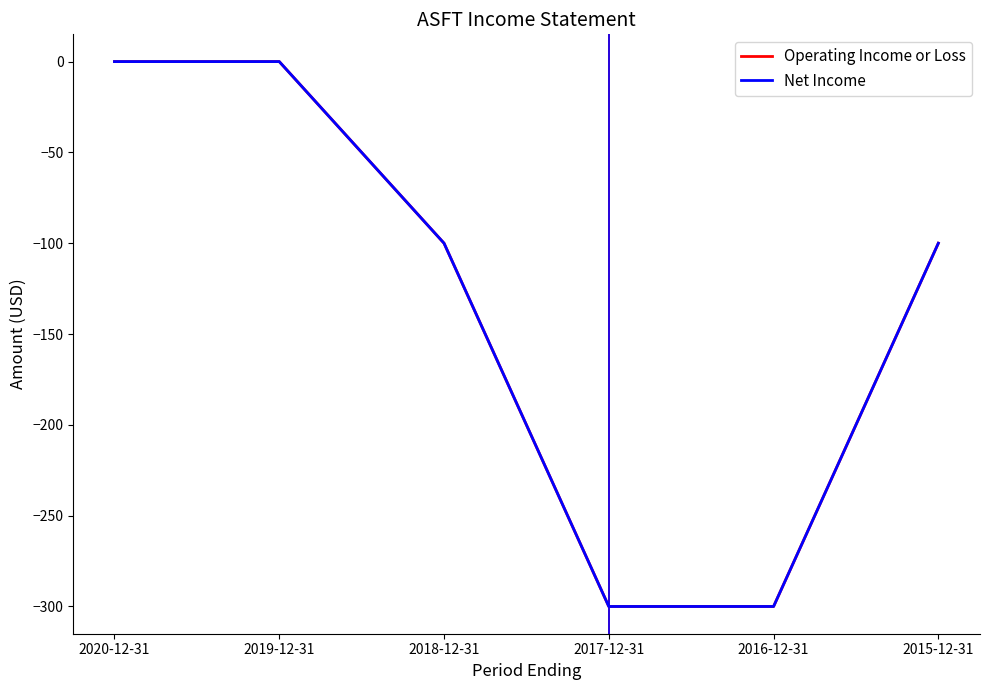

List the labels in order of Operating Income or Loss value, smallest first.

2017-12-31, 2016-12-31, 2018-12-31, 2015-12-31, 2020-12-31, 2019-12-31